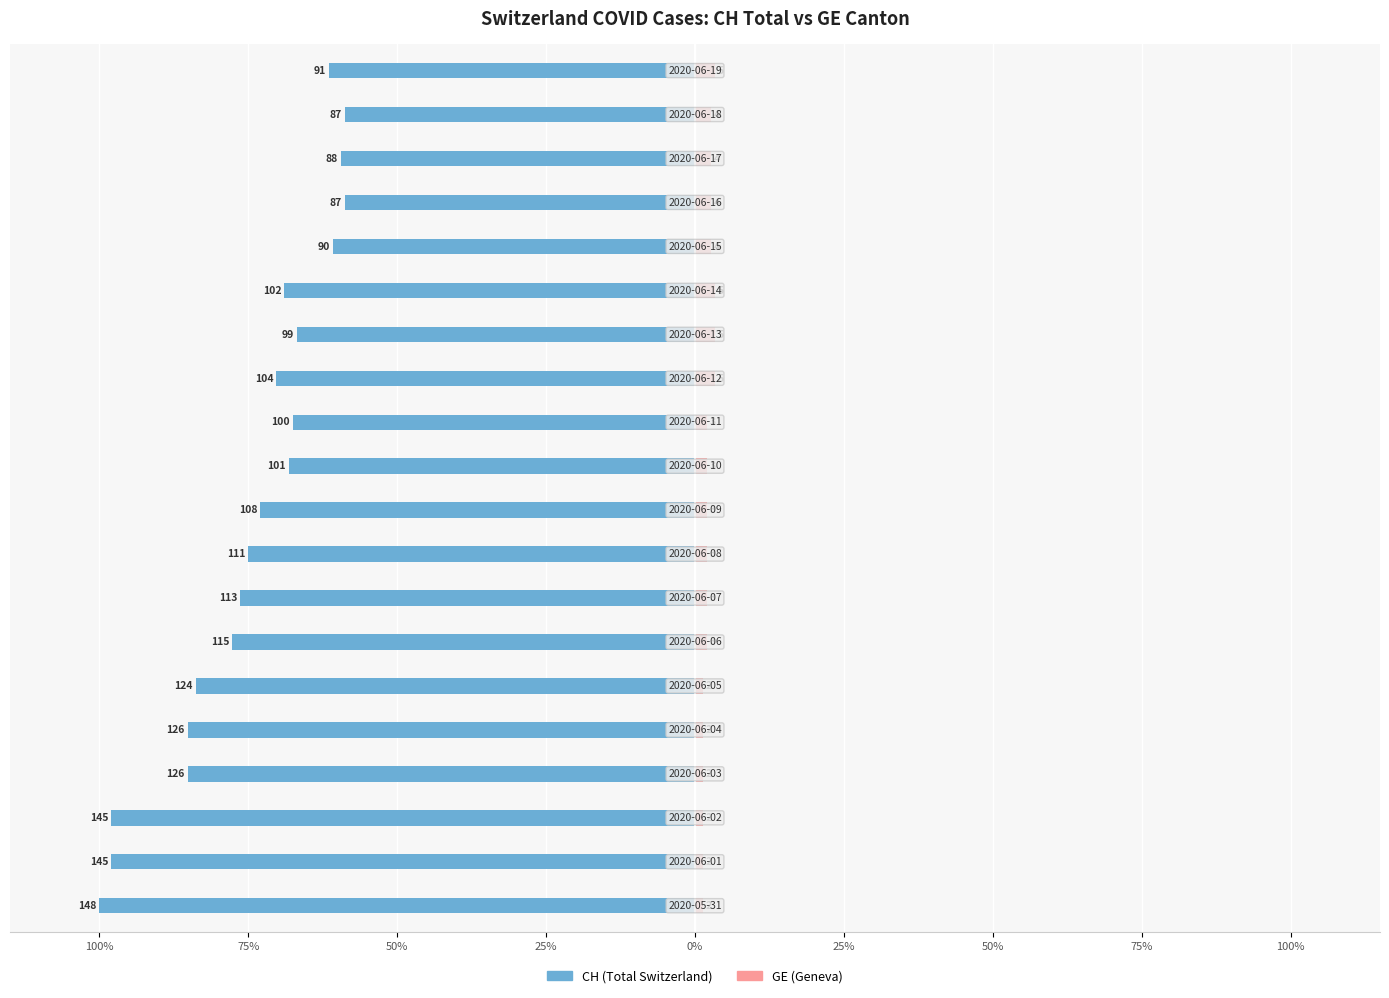

How many groups of bars are there?

20